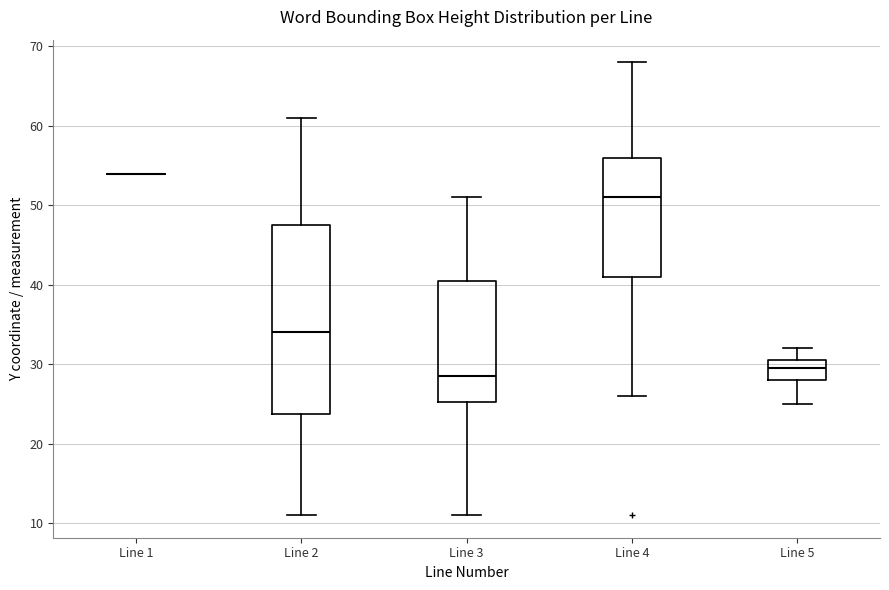

Reading left to right, read every box against the y-axis: the position of its median line, the range the box covers, and the ends of its whiskers. The values are not printed on the chart, so give them approximately, as read against the axis.

Line 1: box collapsed to a line at 54, whiskers 54 to 54
Line 2: median 34, box 24 to 48, whiskers 11 to 61
Line 3: median 29, box 25 to 41, whiskers 11 to 51
Line 4: median 51, box 41 to 56, whiskers 26 to 68
Line 5: median 30, box 28 to 31, whiskers 25 to 32